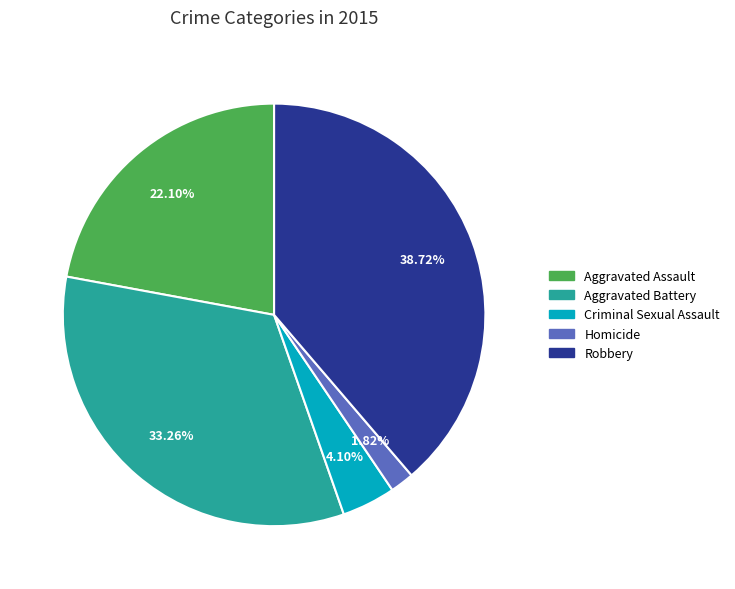

What percentage is the Aggravated Assault slice, to the nearest percent?

22%